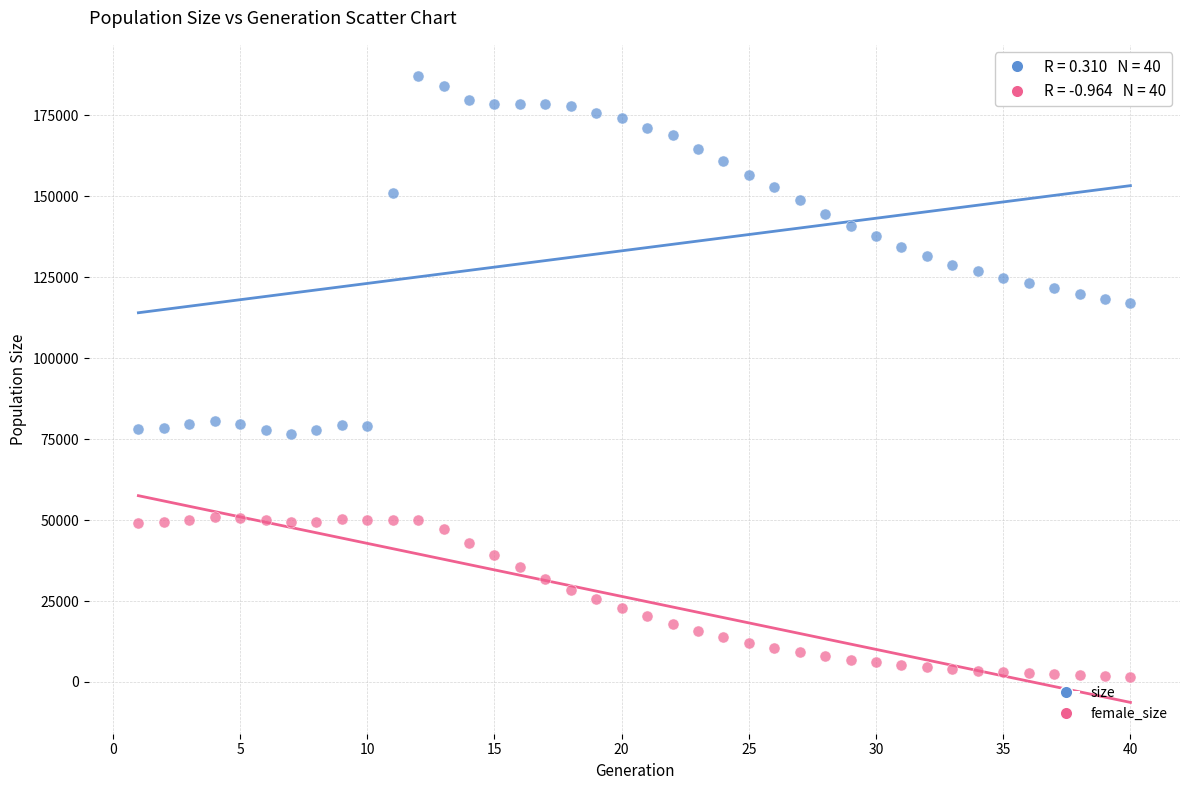

Which series has the largest Y range (max minus min)?

size